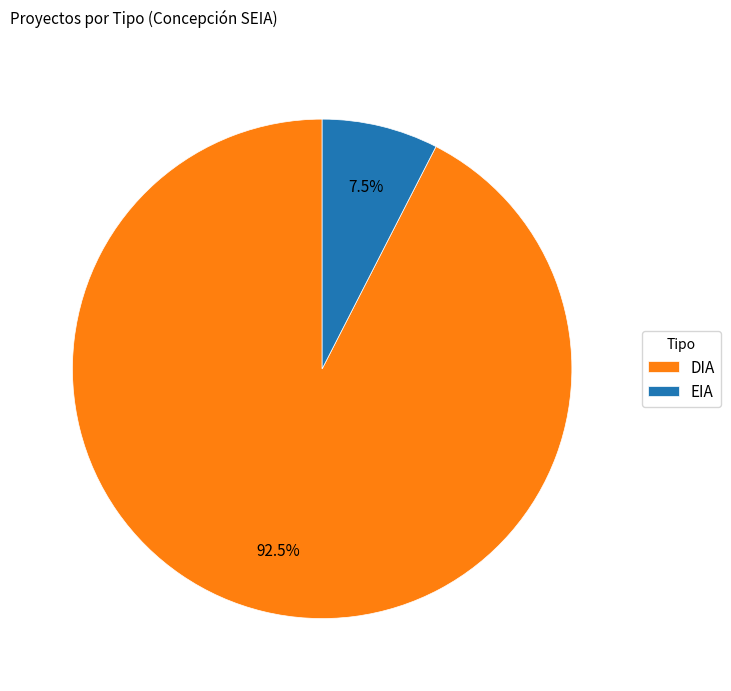

Rank the categories by value from lowest to highest.

EIA, DIA